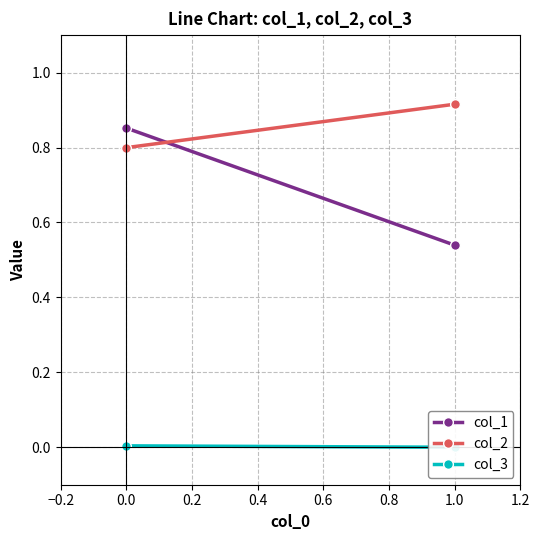

At how many categories does at least one series exceed 0?

2